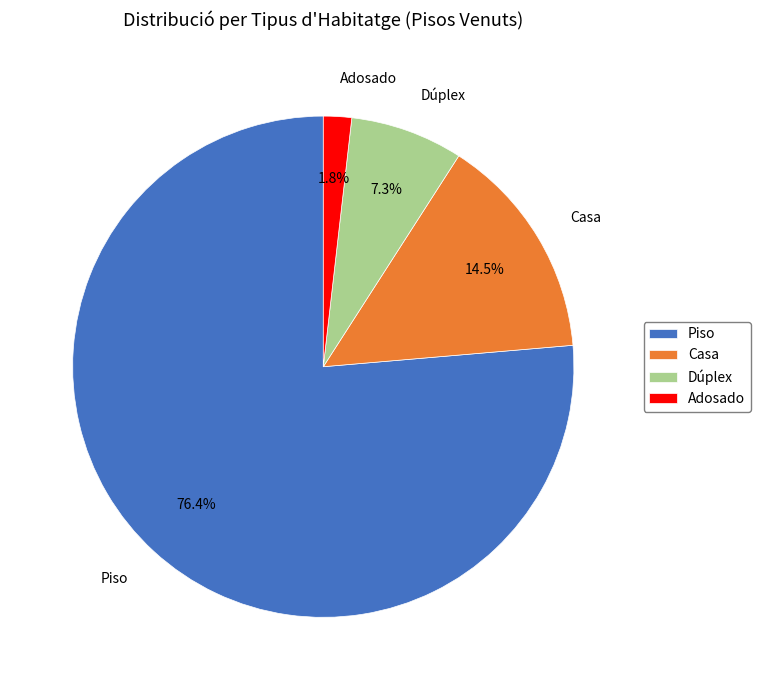

Which has a higher value, Adosado or Dúplex?

Dúplex